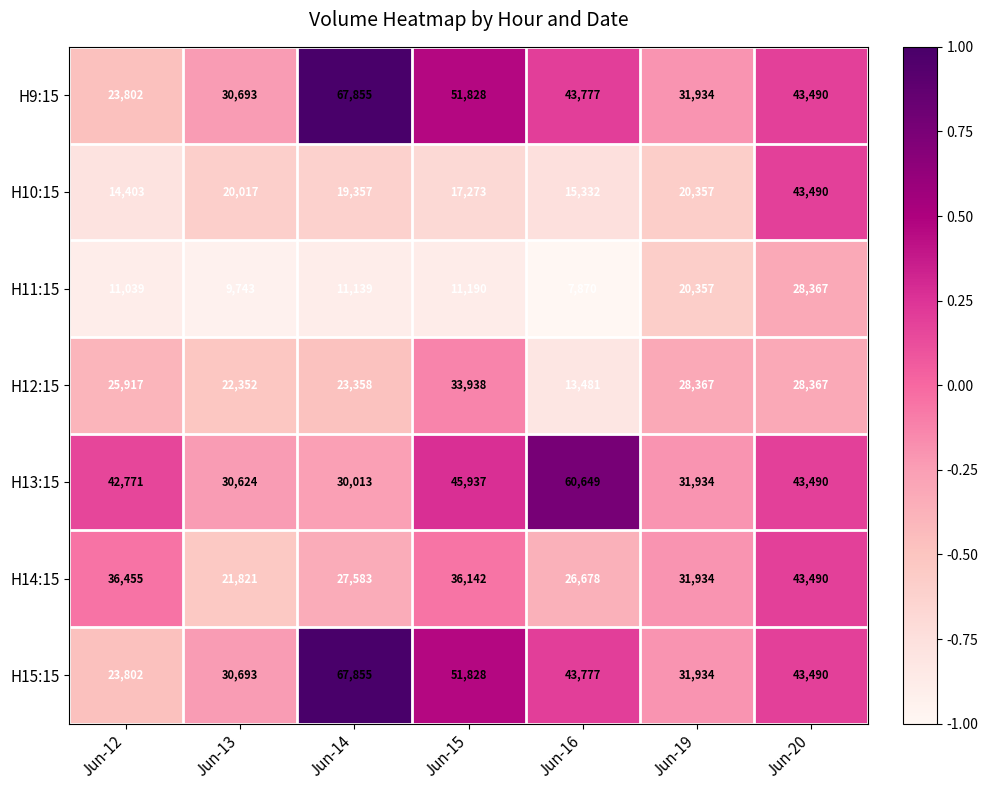

What is the average value of the H11:15 series?

14244